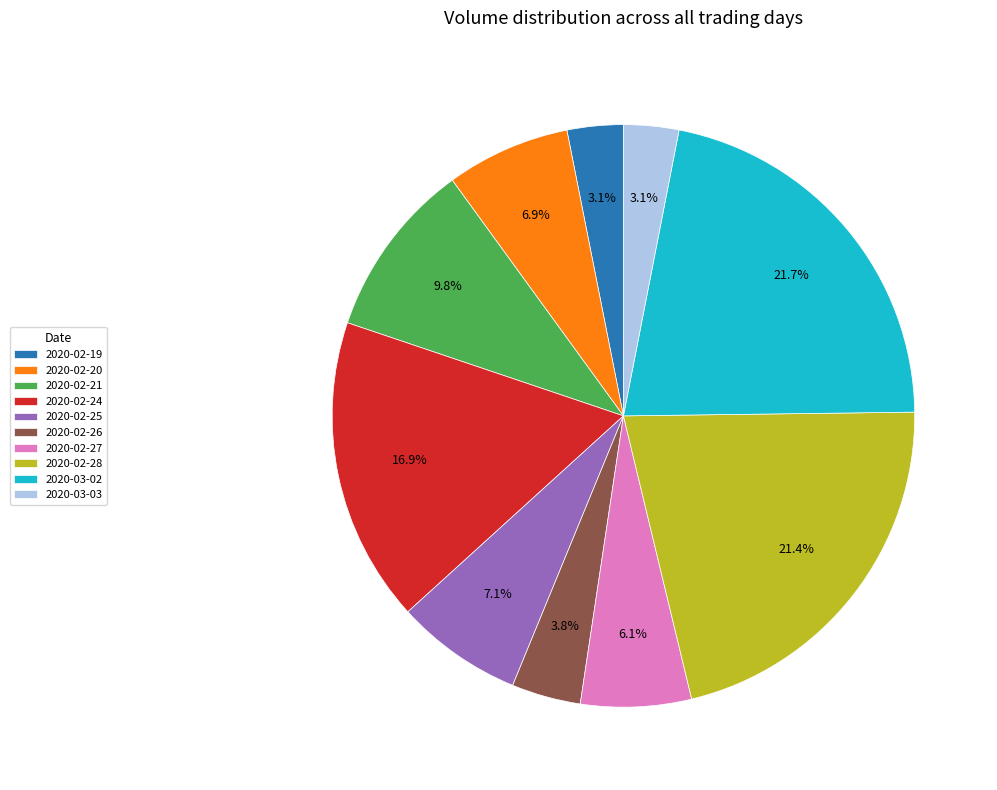

To the nearest percent, what is the combined percentage of 2020-02-20 and 2020-02-27?

13%